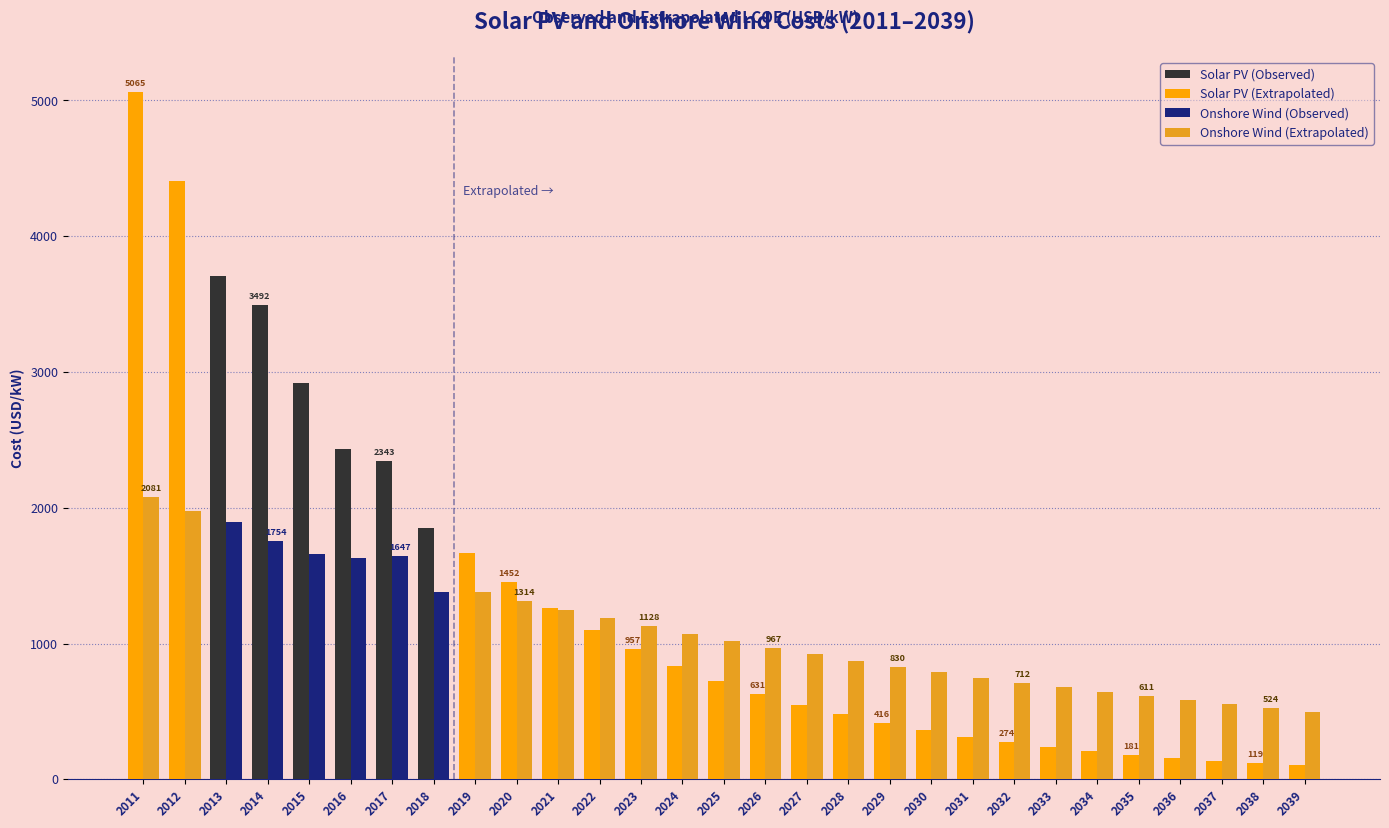

Which series changed the most between 2025 and 2028?

Solar PV (Extrapolated)